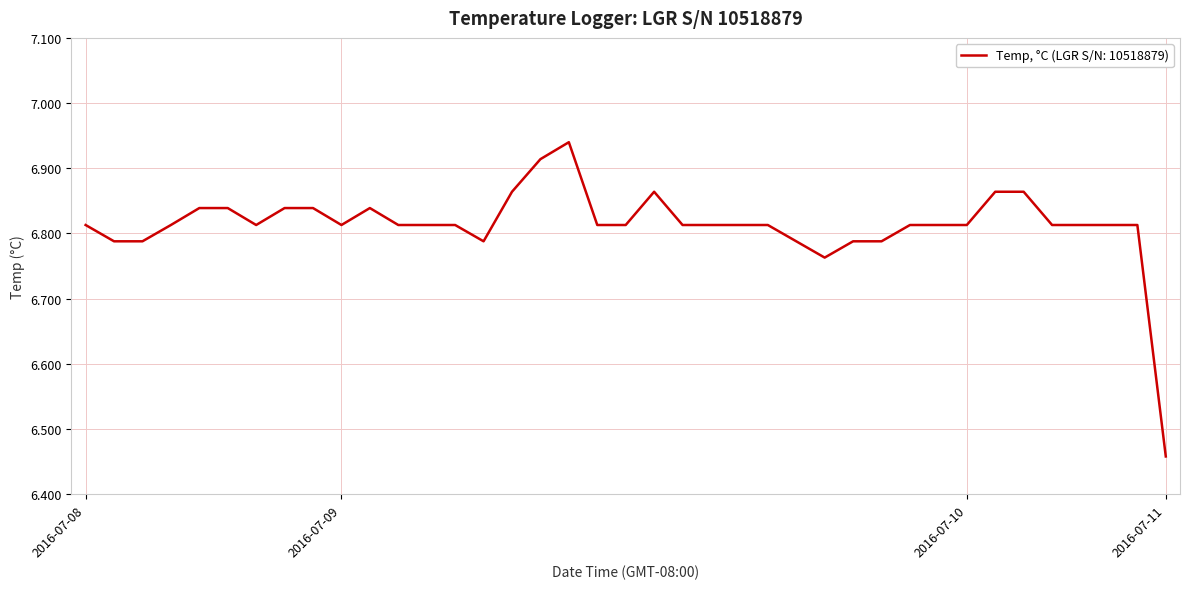

What is the difference between the maximum and minimum values?

0.5